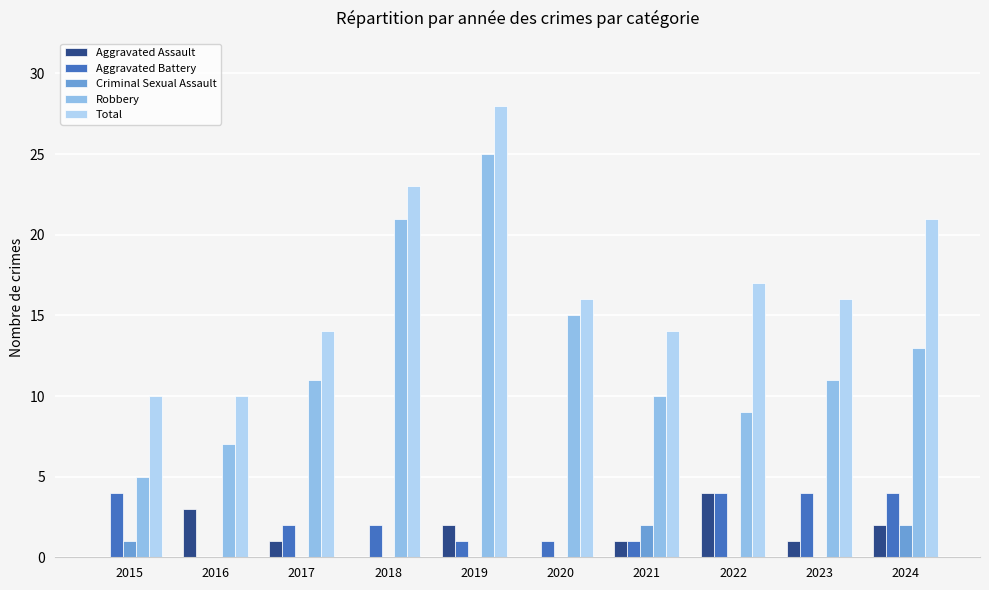

Reading left to right, what are all the values shown in this chart?

Aggravated Assault: 2015=0	2016=3	2017=1	2018=0	2019=2	2020=0	2021=1	2022=4	2023=1	2024=2
Aggravated Battery: 2015=4	2016=0	2017=2	2018=2	2019=1	2020=1	2021=1	2022=4	2023=4	2024=4
Criminal Sexual Assault: 2015=1	2016=0	2017=0	2018=0	2019=0	2020=0	2021=2	2022=0	2023=0	2024=2
Robbery: 2015=5	2016=7	2017=11	2018=21	2019=25	2020=15	2021=10	2022=9	2023=11	2024=13
Total: 2015=10	2016=10	2017=14	2018=23	2019=28	2020=16	2021=14	2022=17	2023=16	2024=21